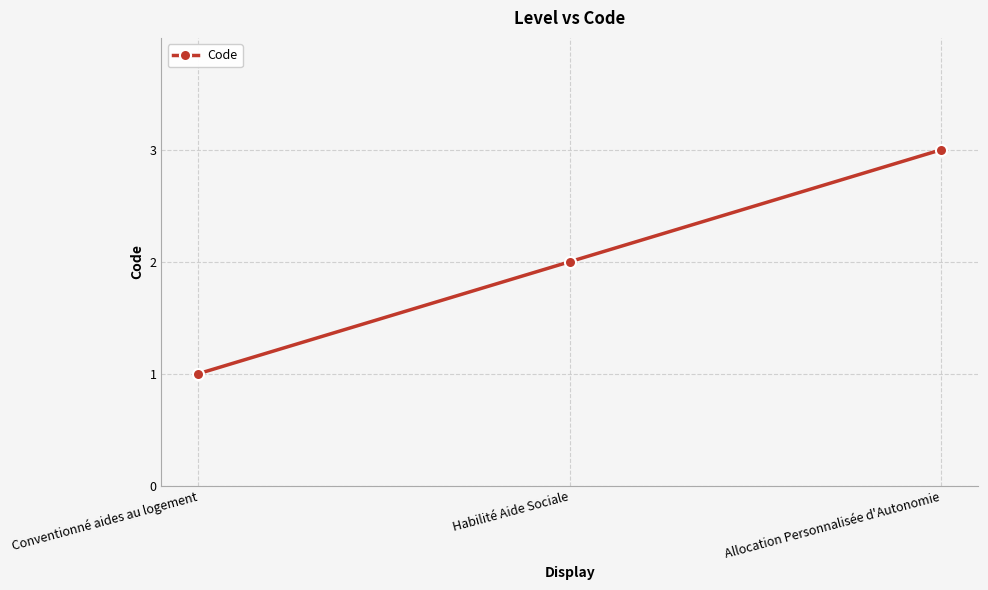

What is the ratio of the value at Conventionné aides au logement to the value at Habilité Aide Sociale?

0.5